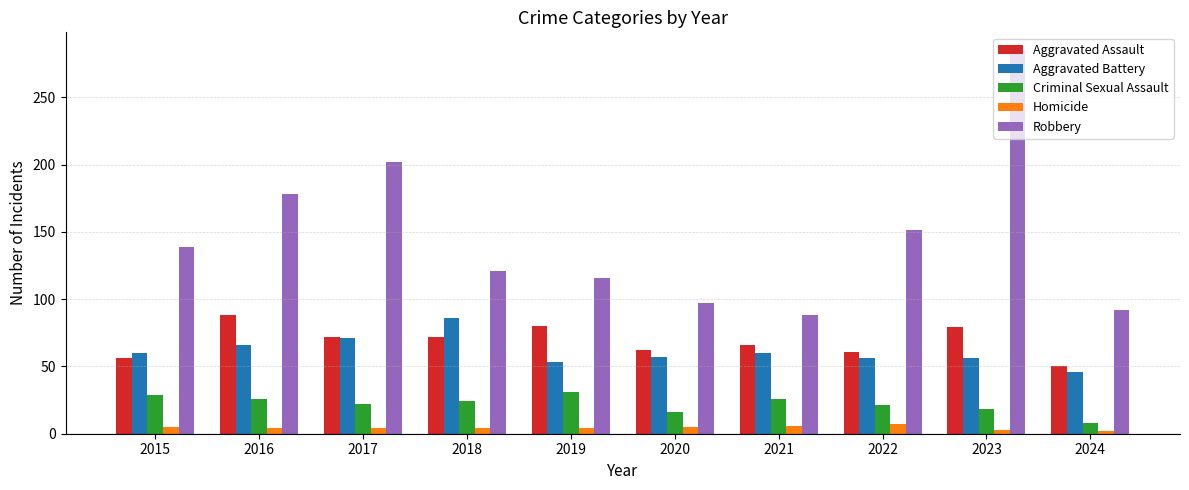

What is the difference between the second highest and second lowest values in the Criminal Sexual Assault series?

13